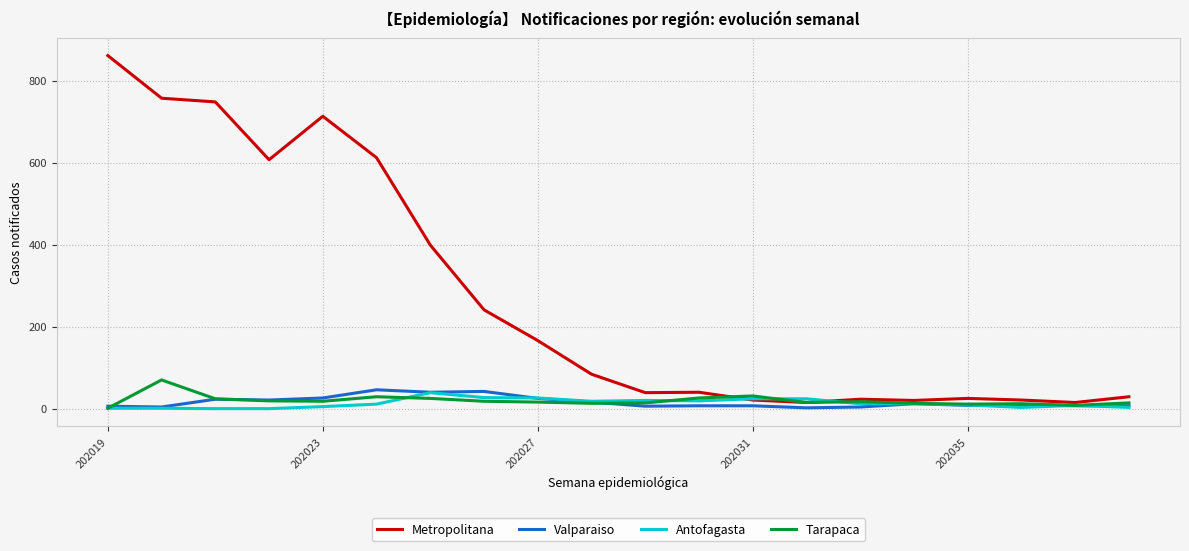

How many lines are shown in the chart?

4